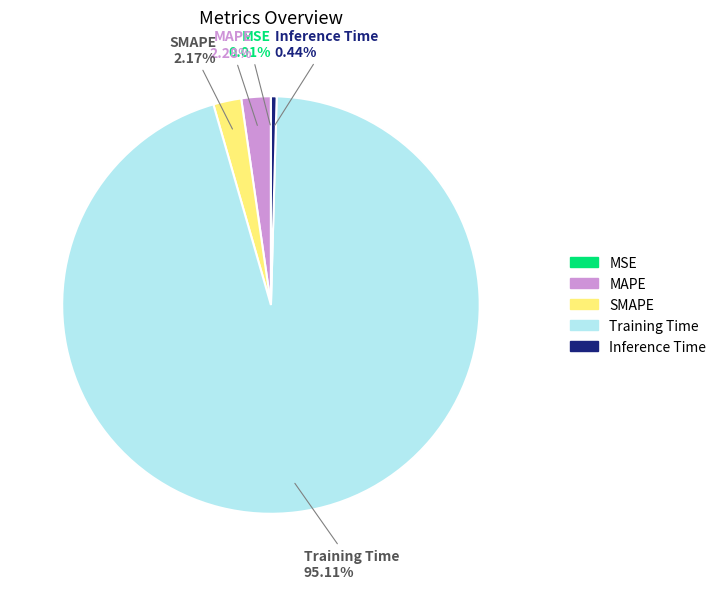

Is the sum of MAPE and Inference Time greater than half?

No